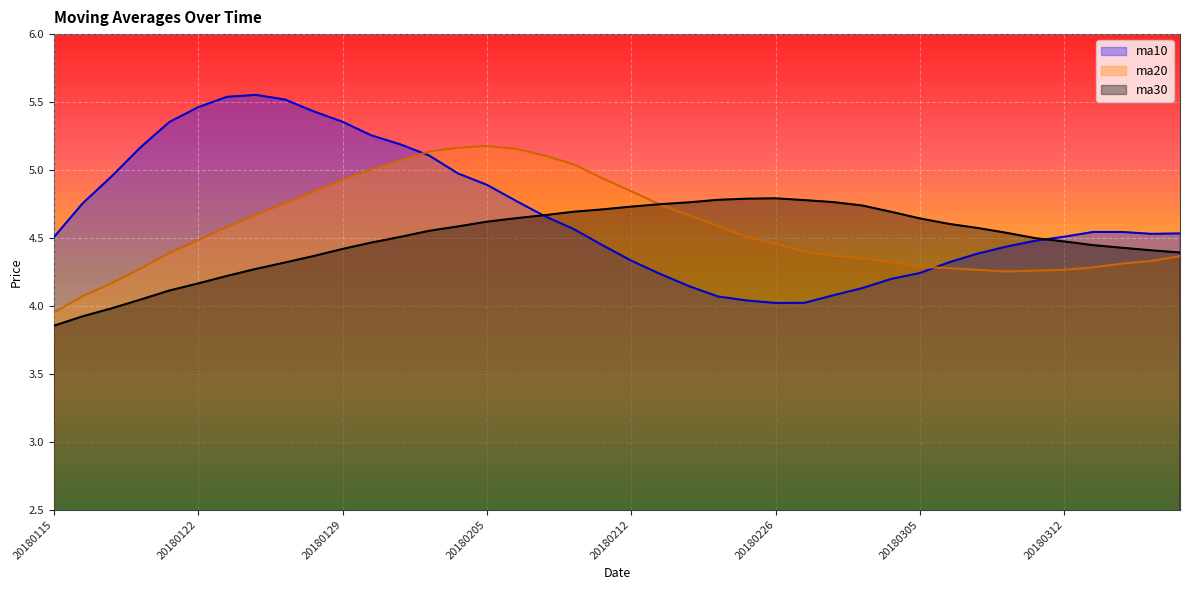

Reading left to right, extract all data points from this chart.

ma10: 4.5	4.8	5.0	5.2	5.4	5.5	5.5	5.6	5.5	5.4	5.4	5.3	5.2	5.1	5.0	4.9	4.8	4.7	4.6	4.4	4.3	4.2	4.1	4.1	4.0	4.0	4.0	4.1	4.1	4.2	4.2	4.3	4.4	4.4	4.5	4.5	4.5	4.5	4.5	4.5
ma20: 4.0	4.1	4.2	4.3	4.4	4.5	4.6	4.7	4.8	4.8	4.9	5.0	5.1	5.1	5.2	5.2	5.2	5.1	5.0	4.9	4.8	4.7	4.7	4.6	4.5	4.5	4.4	4.4	4.3	4.3	4.3	4.3	4.3	4.3	4.3	4.3	4.3	4.3	4.3	4.4
ma30: 3.9	3.9	4.0	4.0	4.1	4.2	4.2	4.3	4.3	4.4	4.4	4.5	4.5	4.6	4.6	4.6	4.6	4.7	4.7	4.7	4.7	4.7	4.8	4.8	4.8	4.8	4.8	4.8	4.7	4.7	4.6	4.6	4.6	4.5	4.5	4.5	4.4	4.4	4.4	4.4